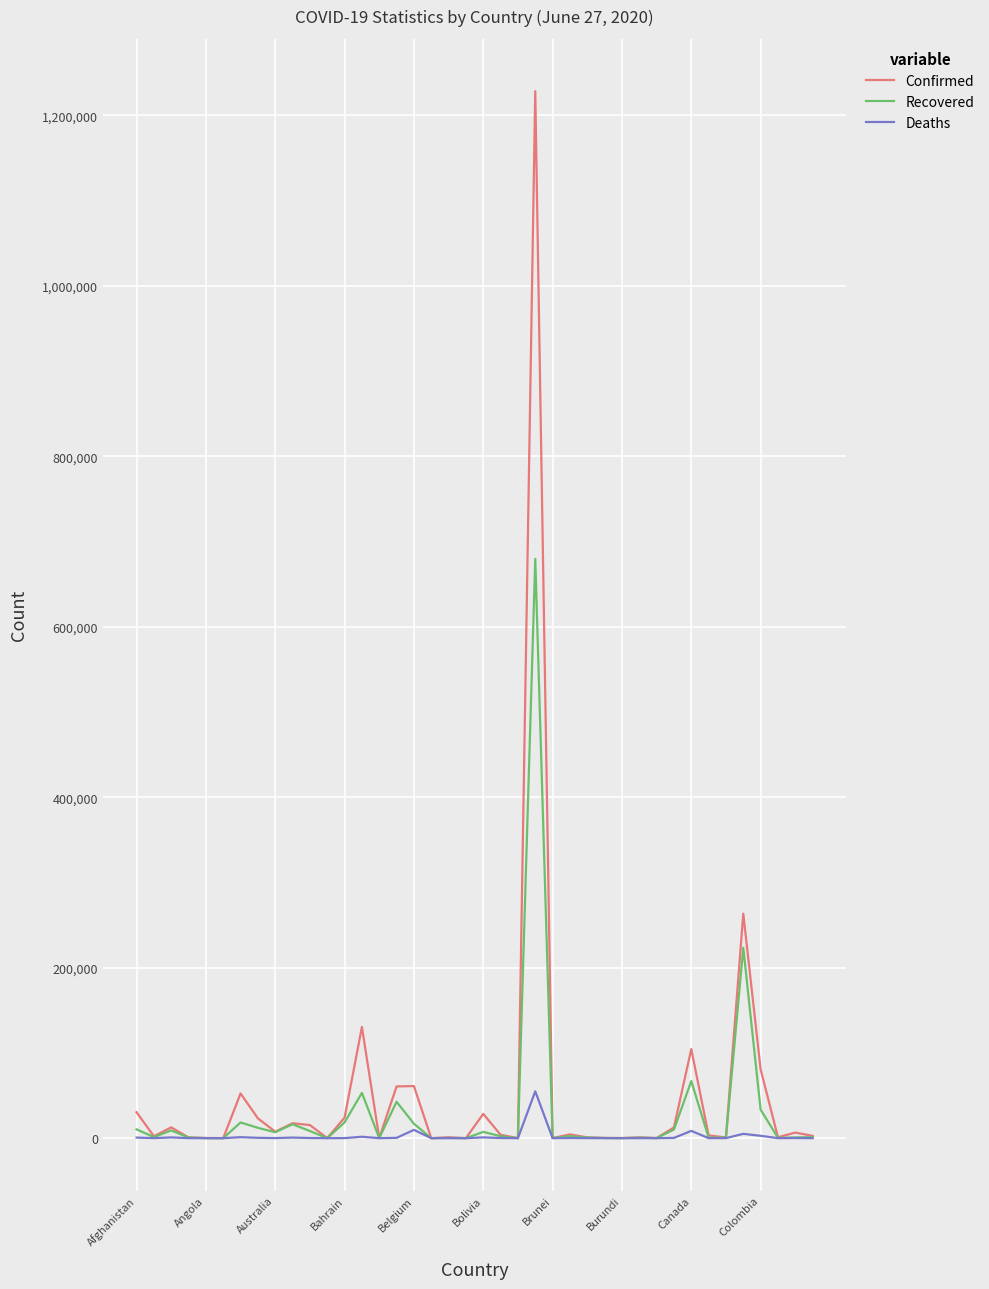

List the series in order of their overall mean, highest first.

Confirmed, Recovered, Deaths